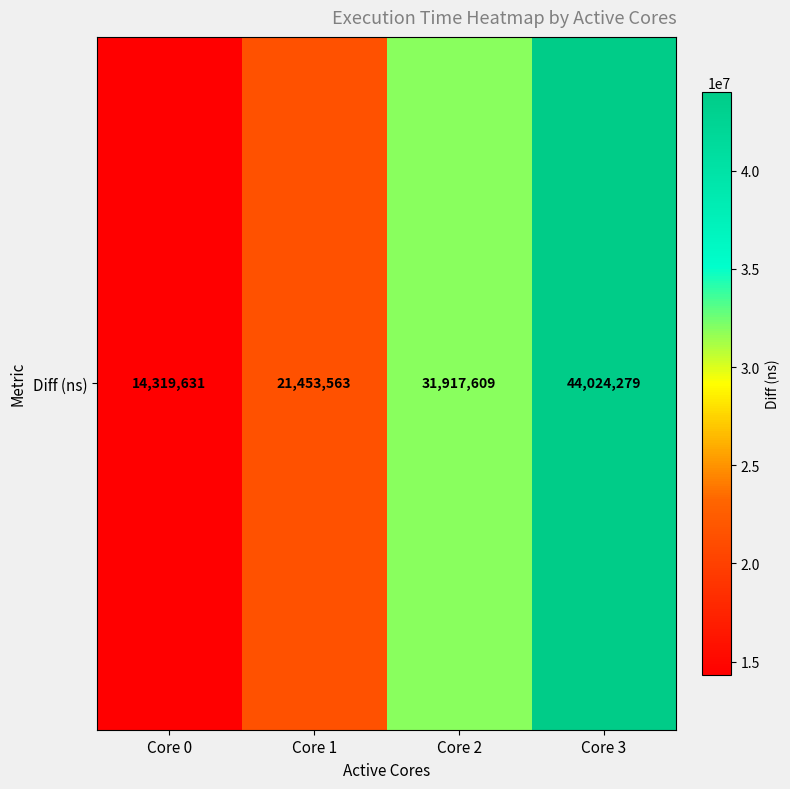

What is the smallest value displayed?

14319631